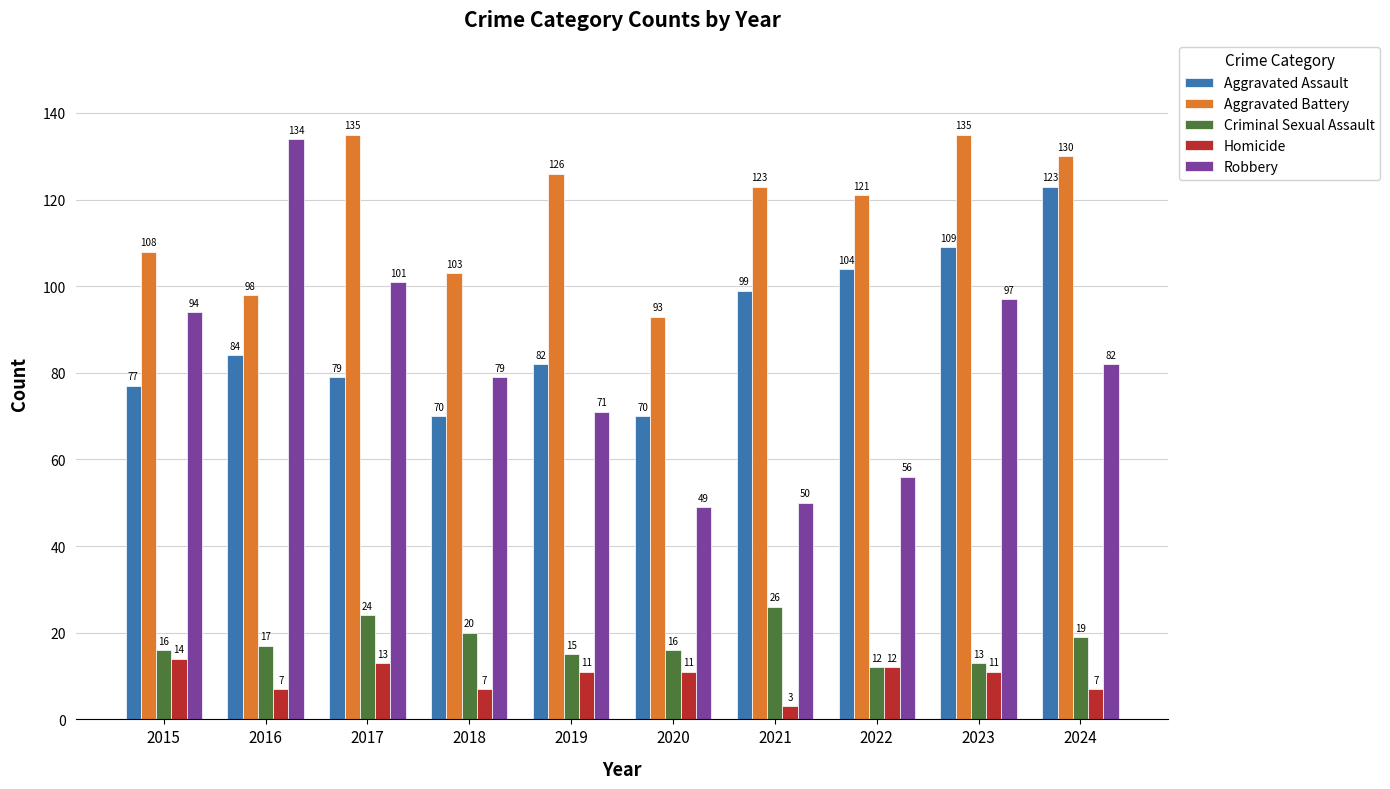

What is the smallest value displayed?

3